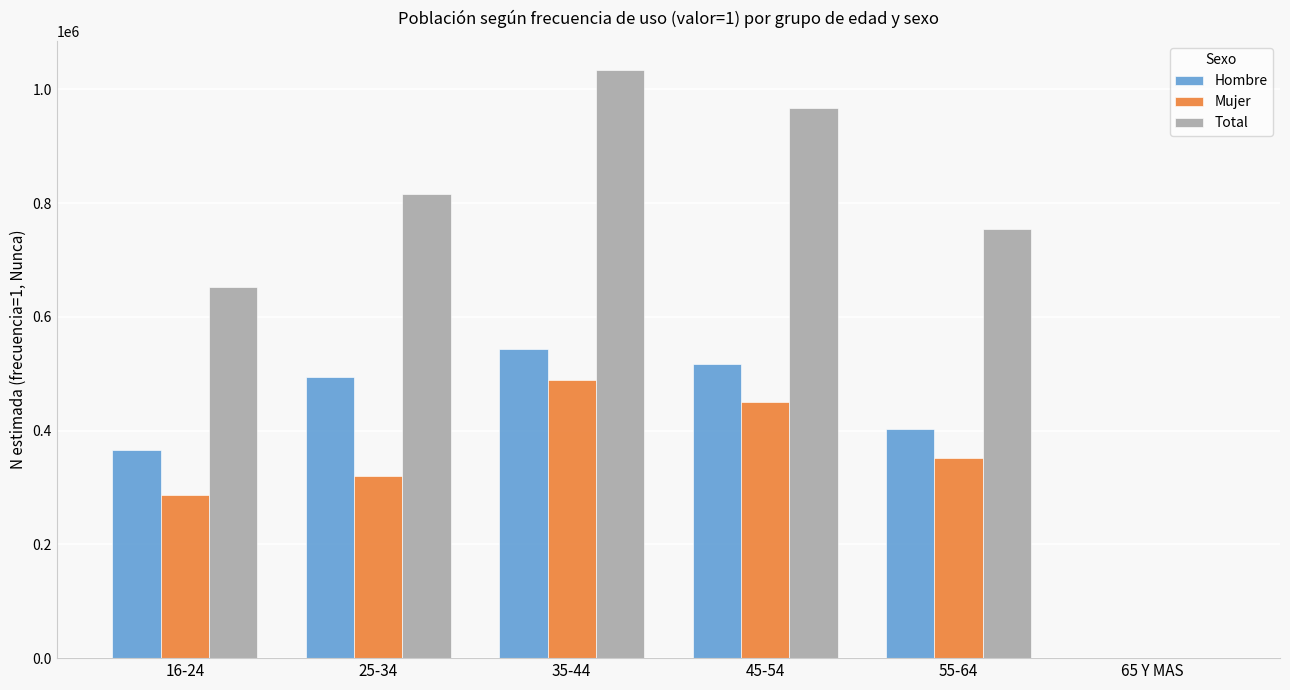

At which label does Hombre reach its peak?

35-44